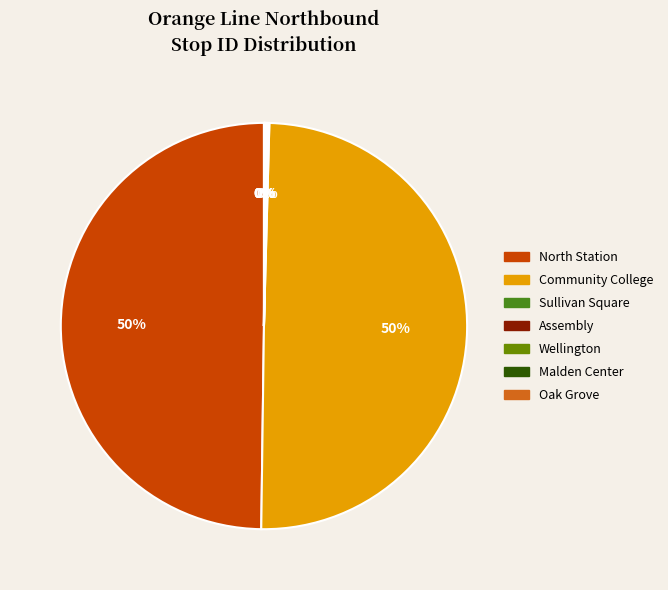

Is it true that Community College is 43% of the pie?

False